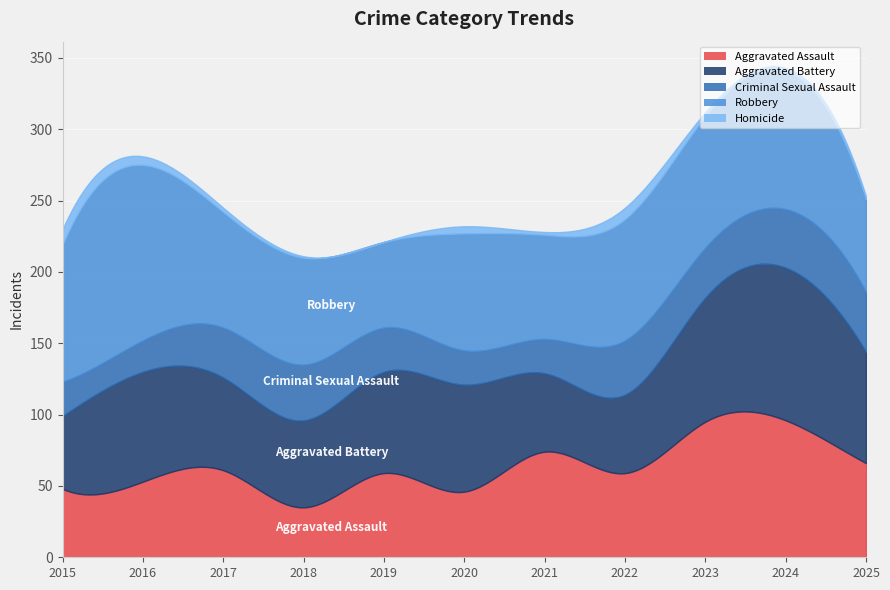

Where does the Aggravated Battery series first go above 71?

2016